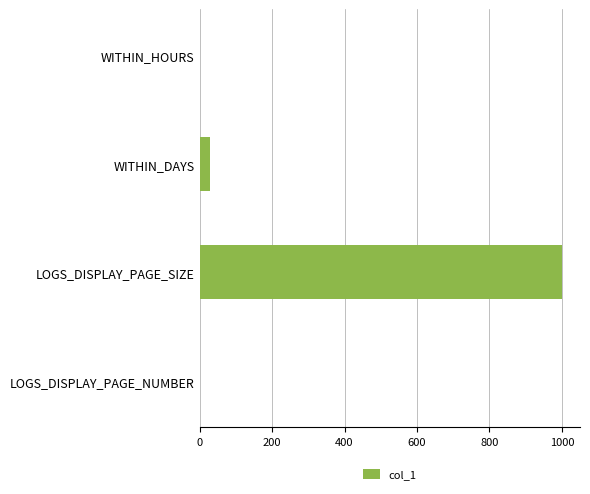

What is the sum of all values?

1033